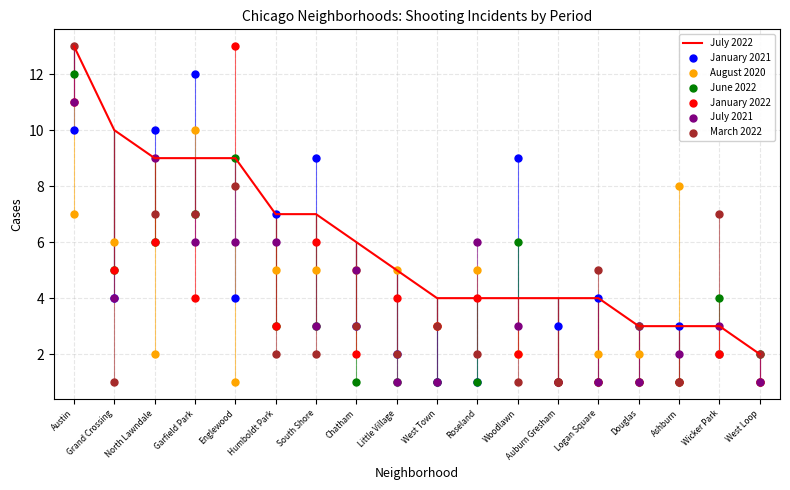

Which series has the widest spread of Y values?

January 2022